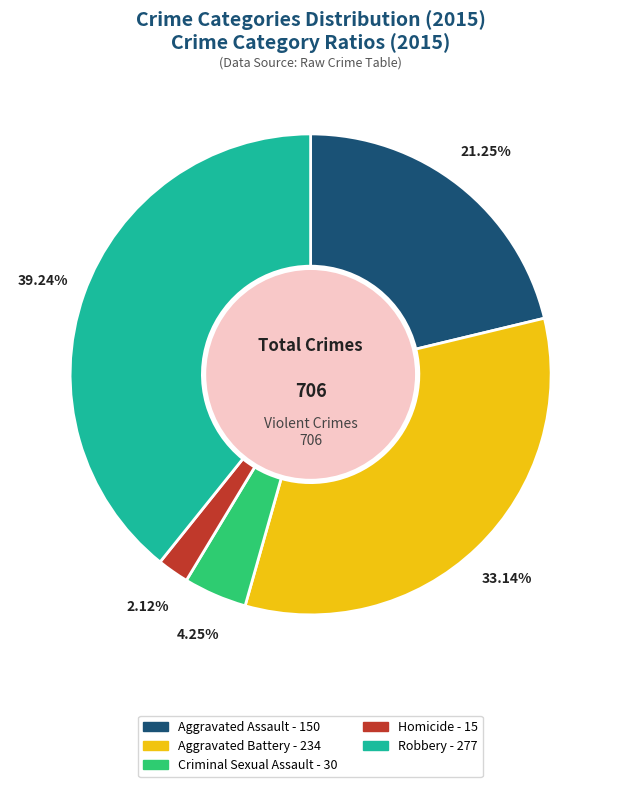

Which has a higher value, Homicide or Aggravated Assault?

Aggravated Assault